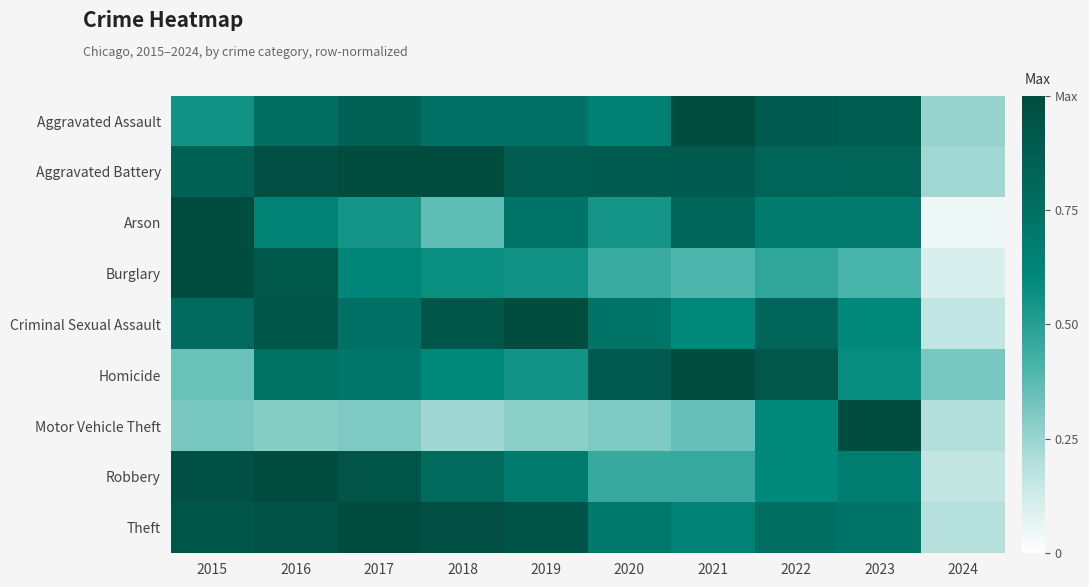

At which category does the chart reach its peak across all series?

2021